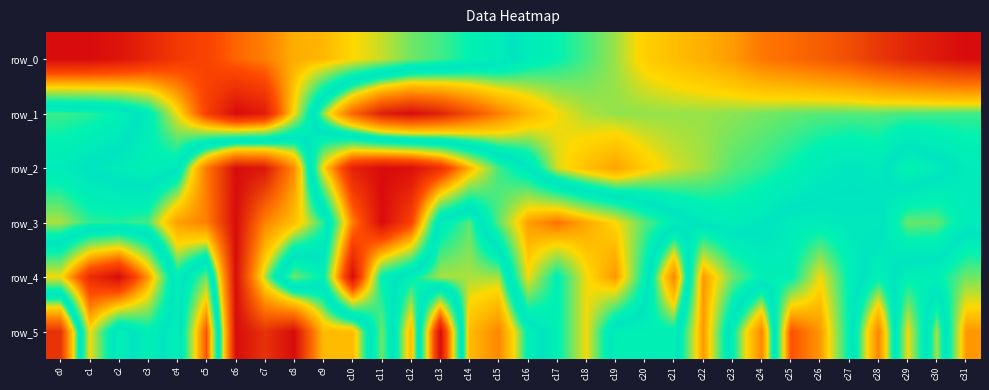

Is it true that row_1 equals 0.8 at c18?

False